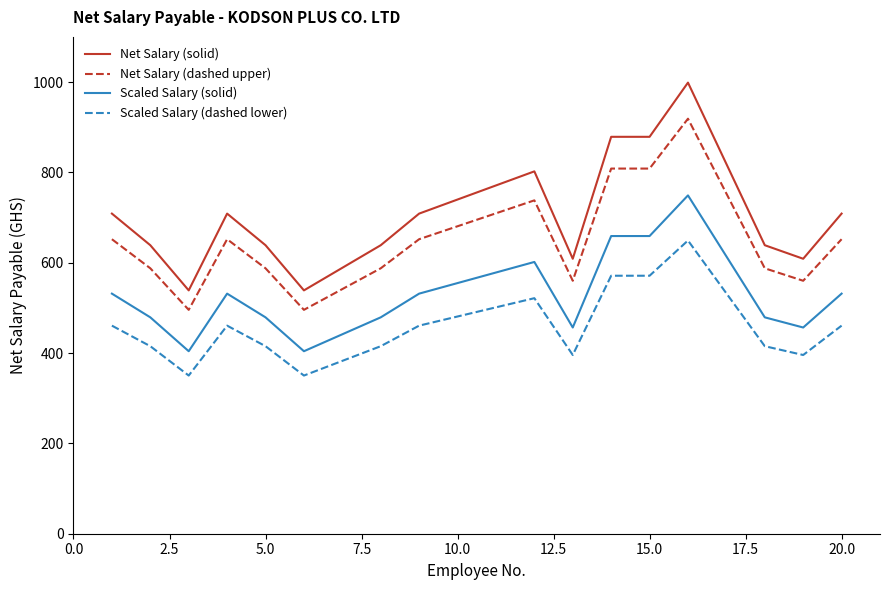

Rank the series by their maximum value, from highest to lowest.

Net Salary (solid), Net Salary (dashed upper), Scaled Salary (solid), Scaled Salary (dashed lower)